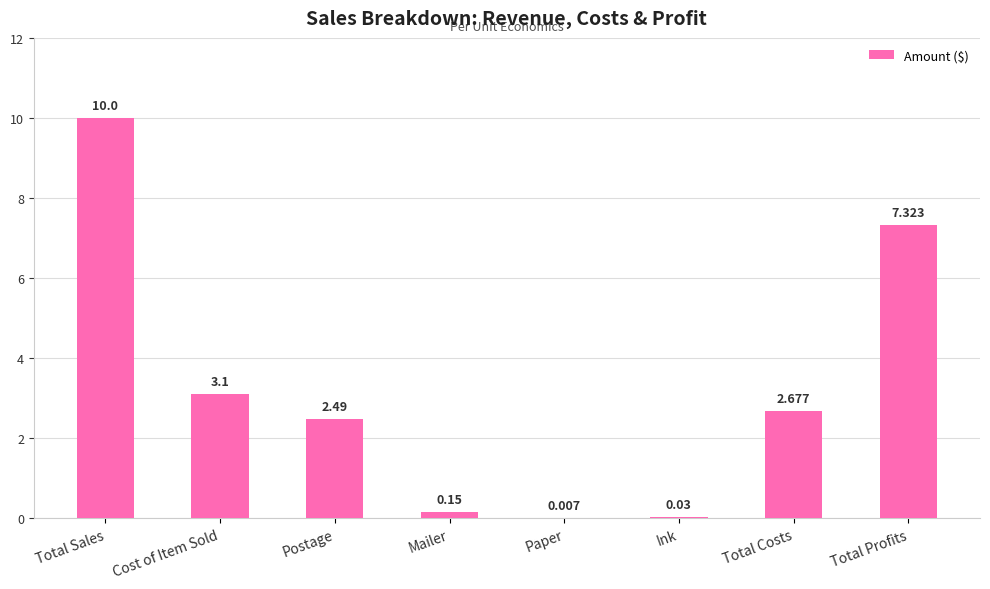

Between Postage and Ink, which is larger?

Postage